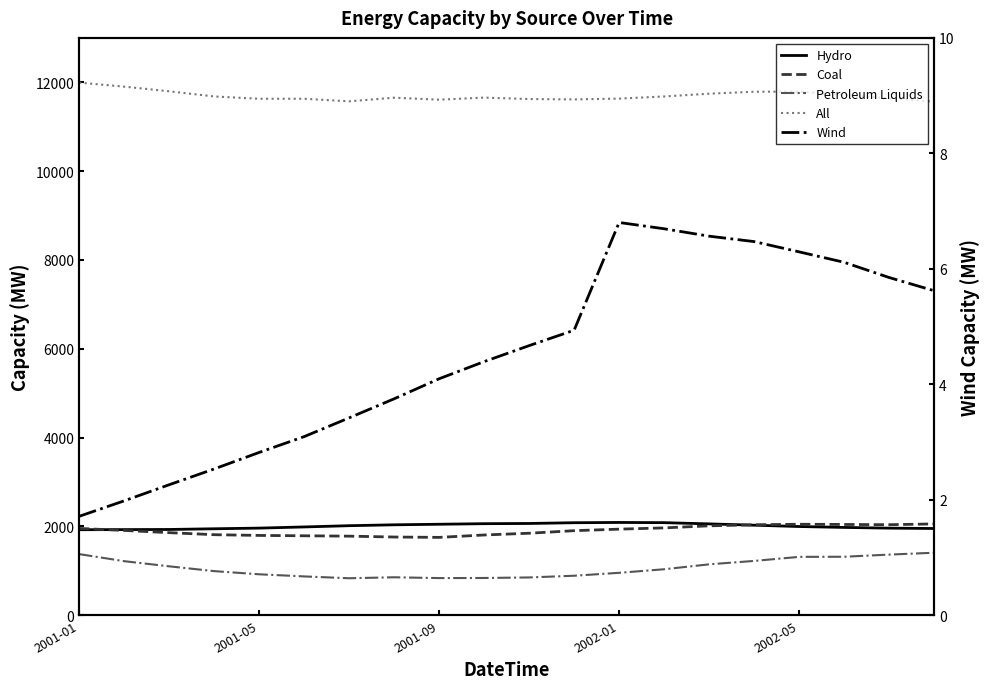

Is the value of Hydro at 9 greater than the value of Wind at 7?

Yes